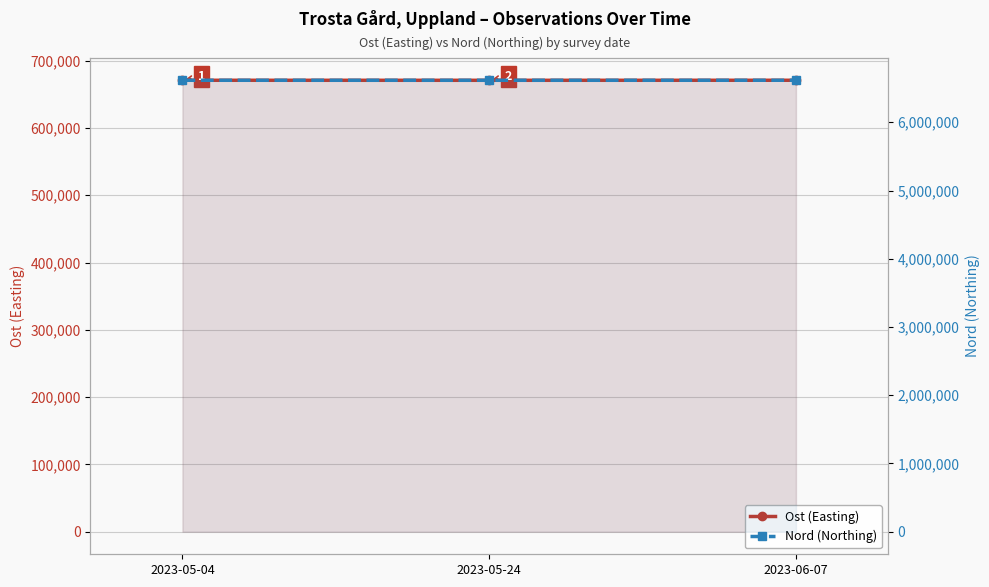

True or false: Ost (Easting) has a value of 670929 at 2023-05-04.

True